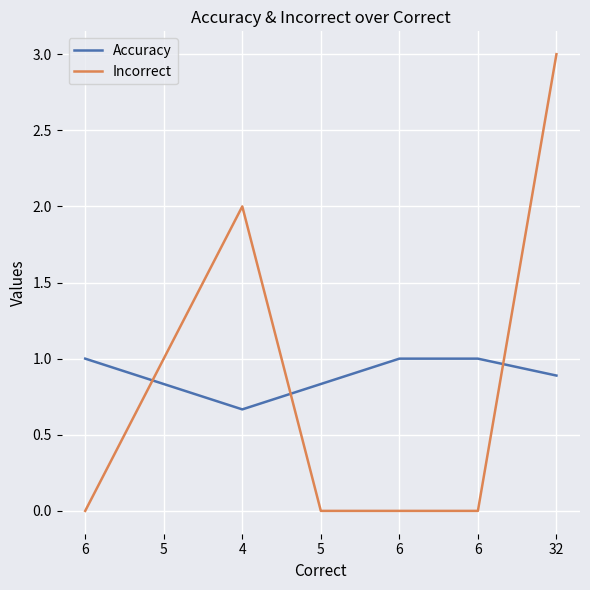

What is the sum of the Incorrect values at 5 and 6?

1.0